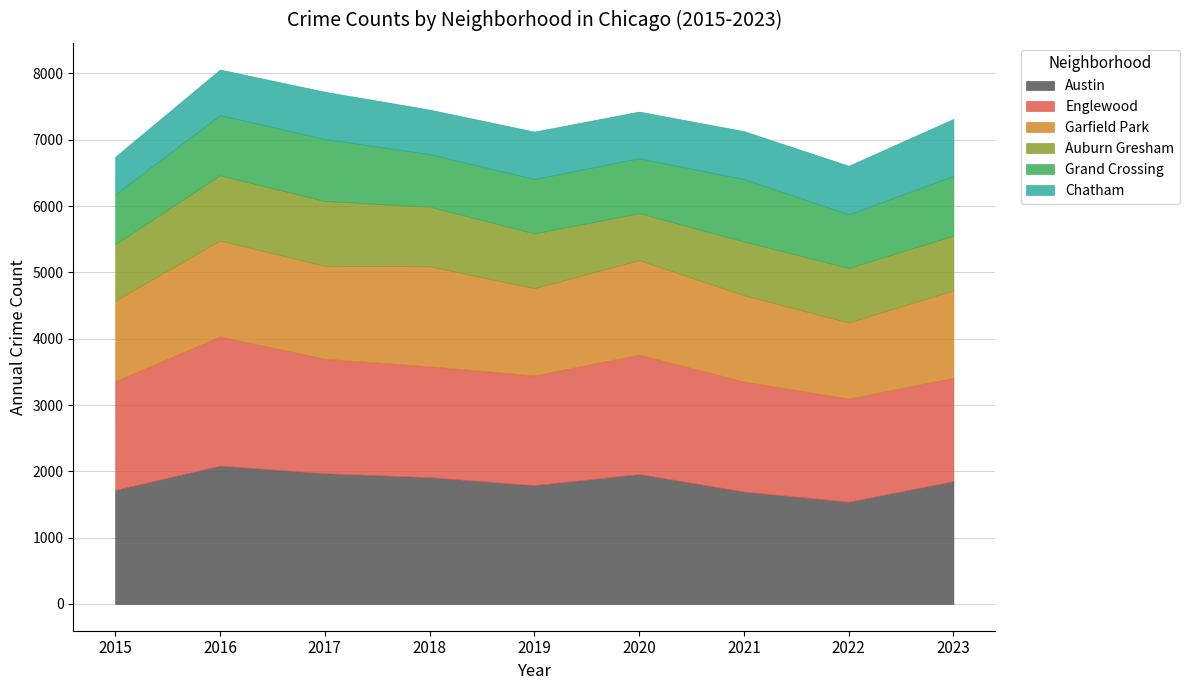

The Chatham series shows 714 at 2019. True or false?

True